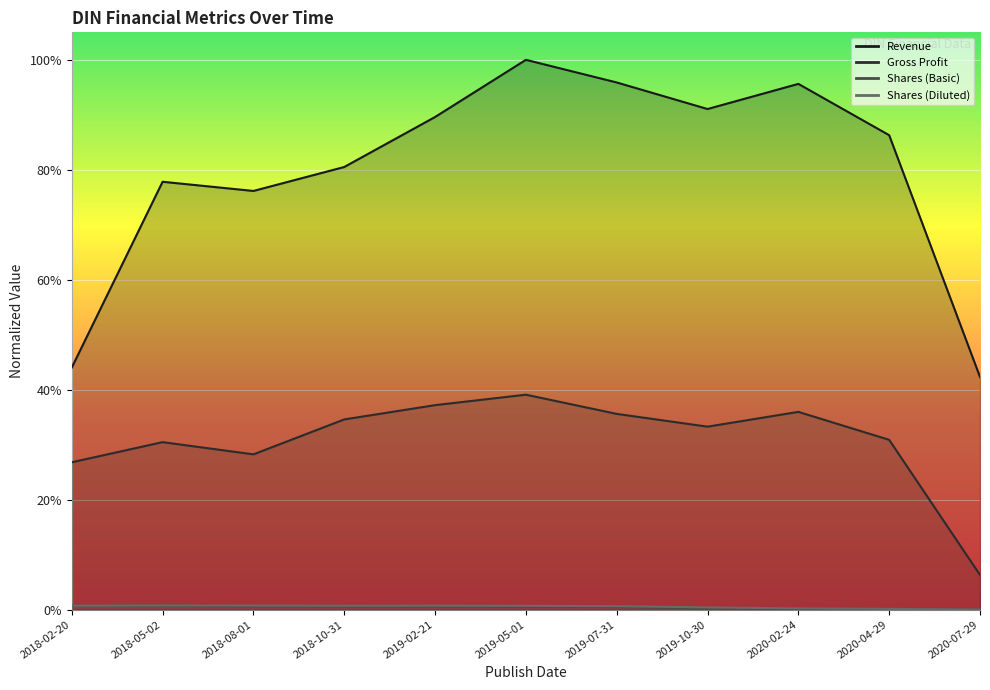

What position from the left is 2020-04-29?

10